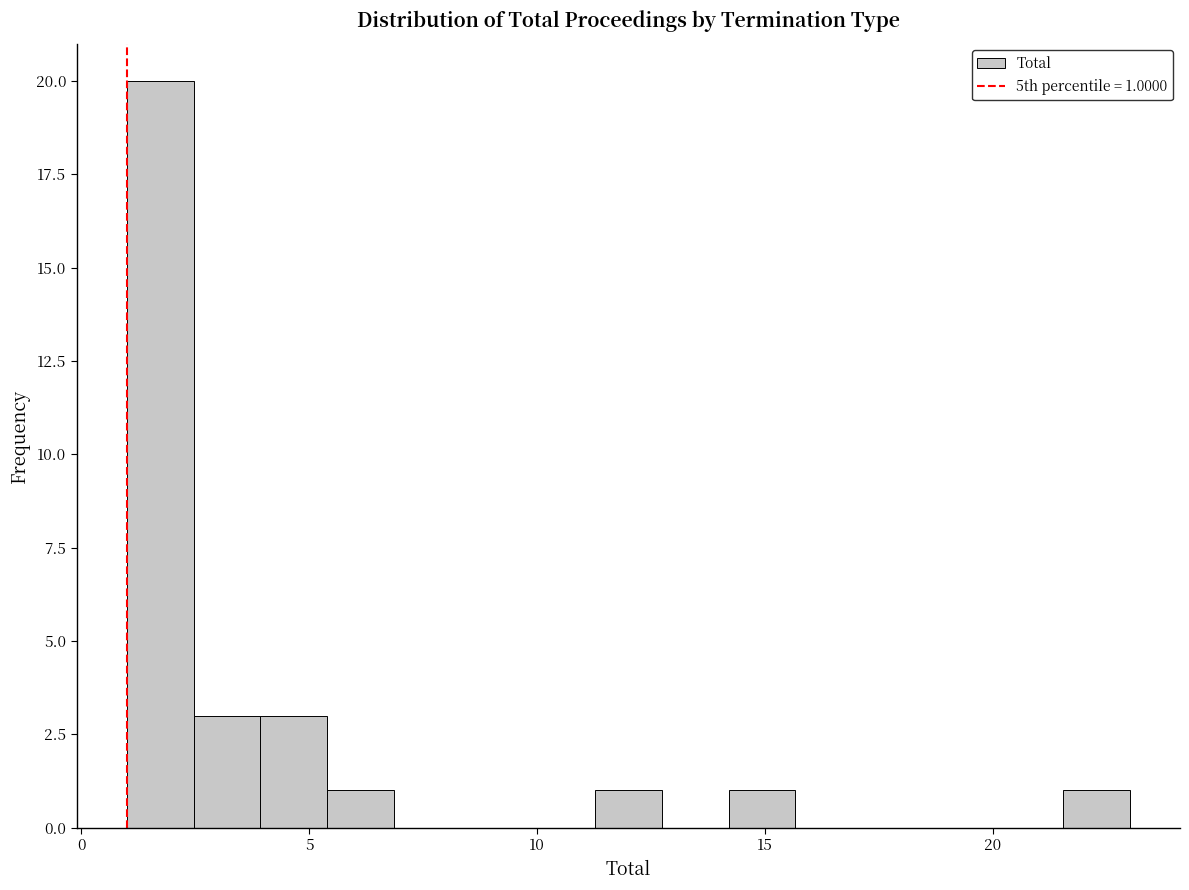

Around what value on the x-axis is the tallest bar? Give the approximate position of its centre, as read against the axis.

1.5